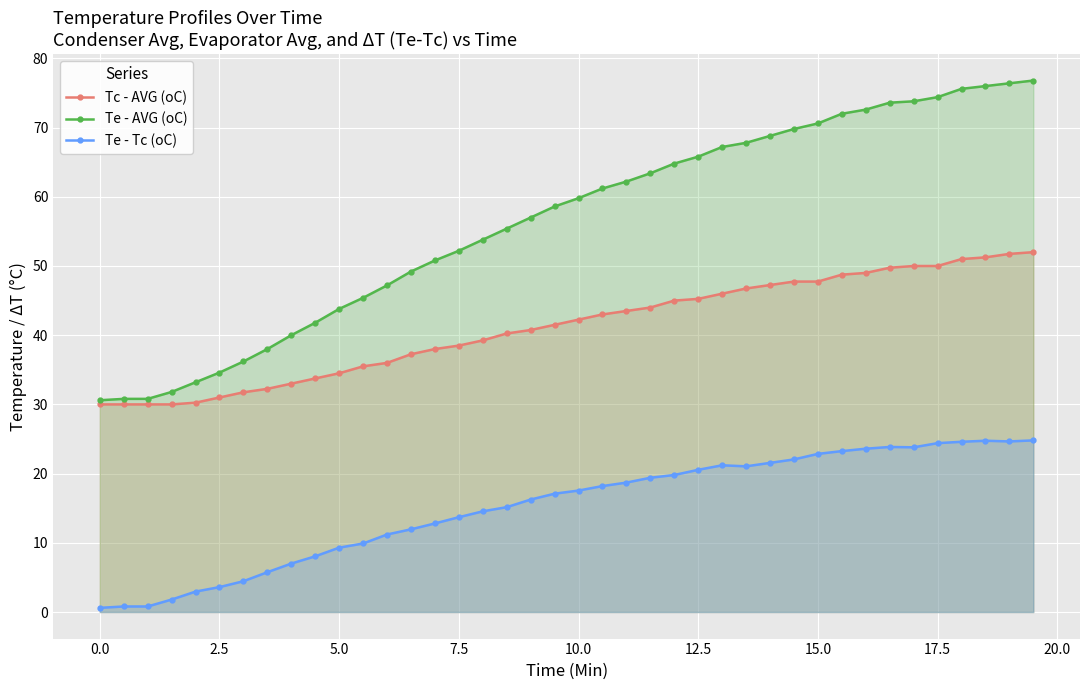

What is the greatest value displayed?

76.8